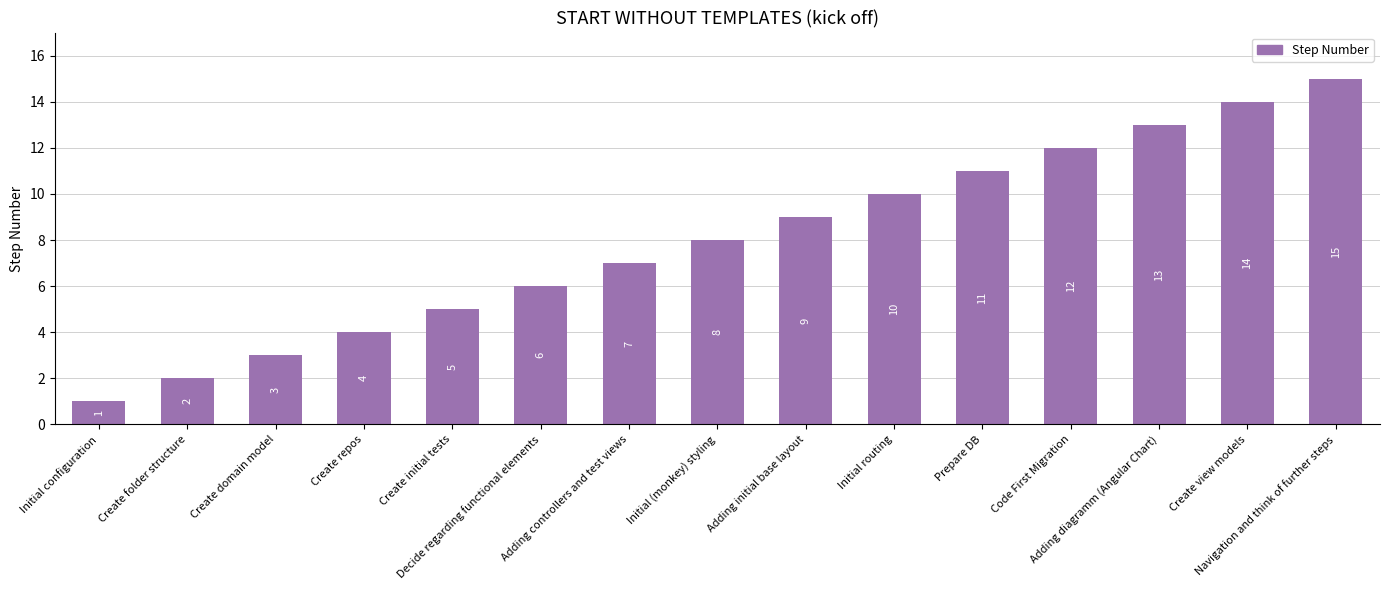

How many data points are less than 8?

7